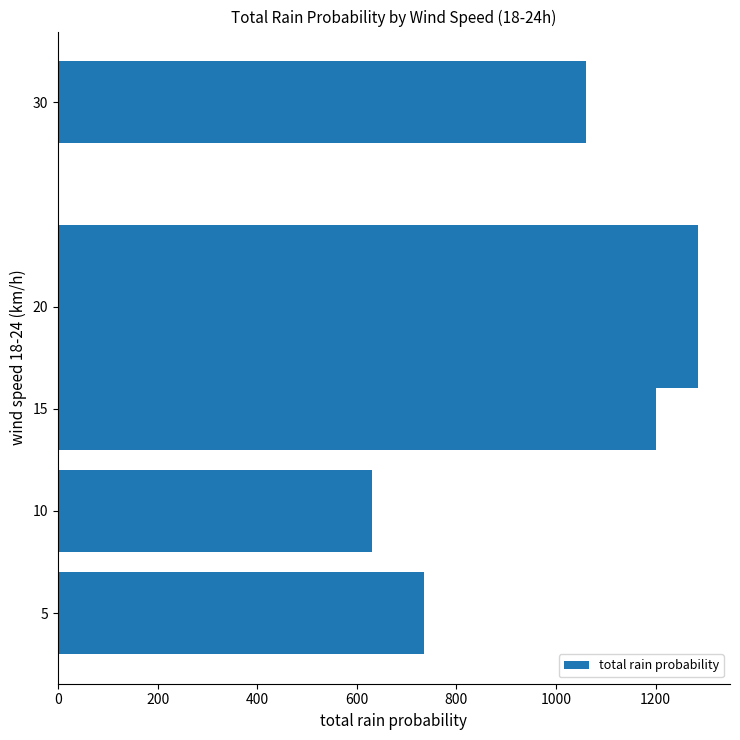

What is the difference between the values at 10 and 15?

570